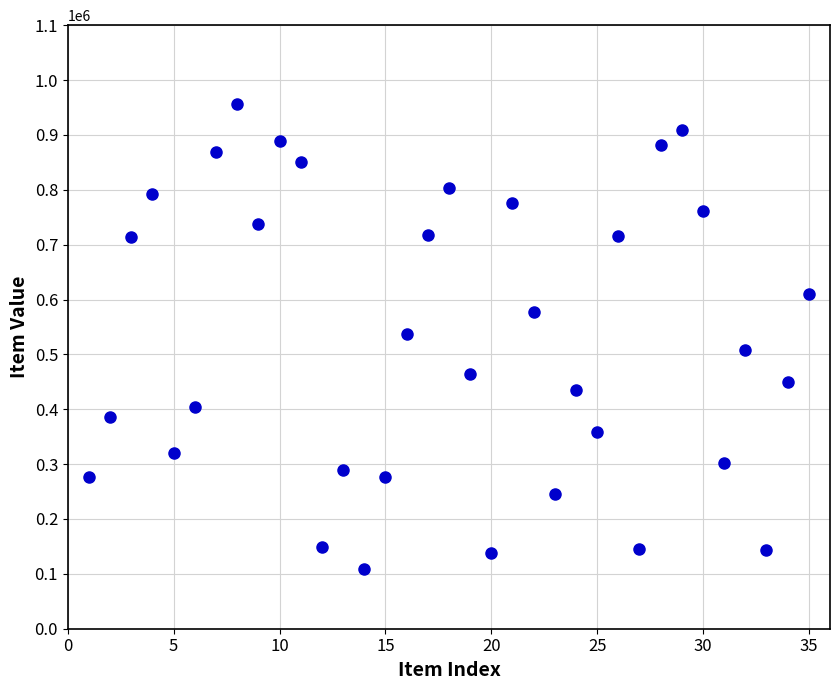

What is the range of X values (max minus min)?

34